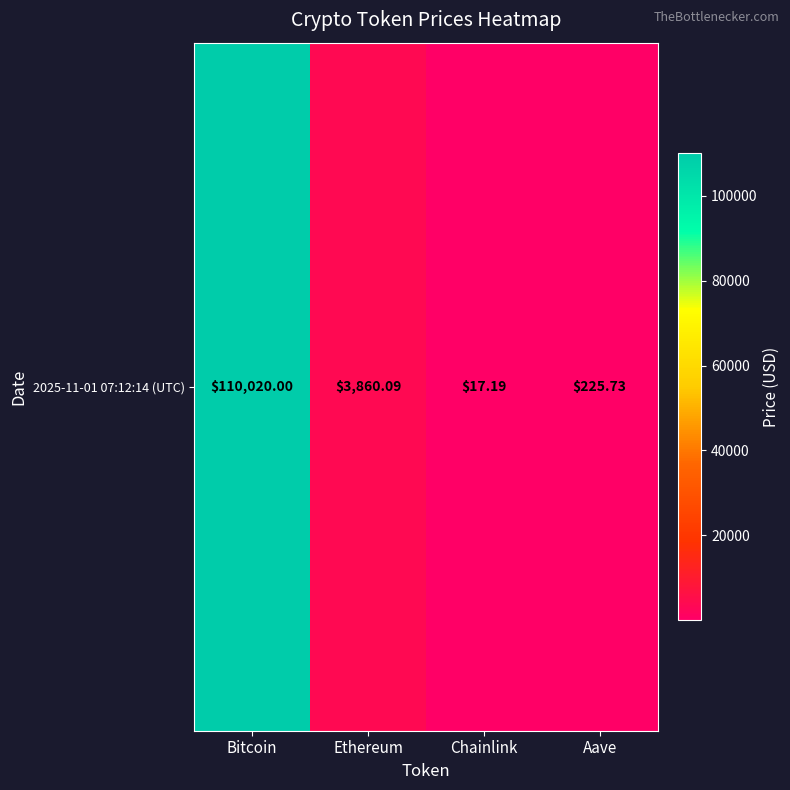

Rank the categories by value from lowest to highest.

Chainlink, Aave, Ethereum, Bitcoin